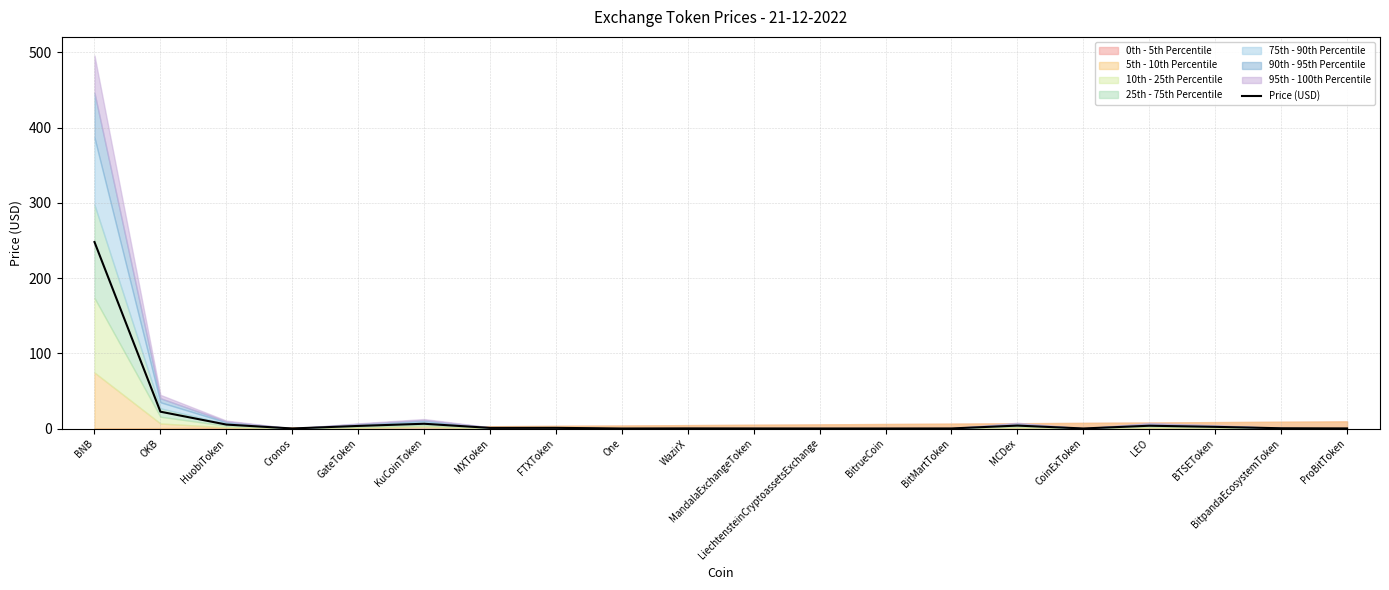

Is it true that the value at GateToken is 5.3?

False